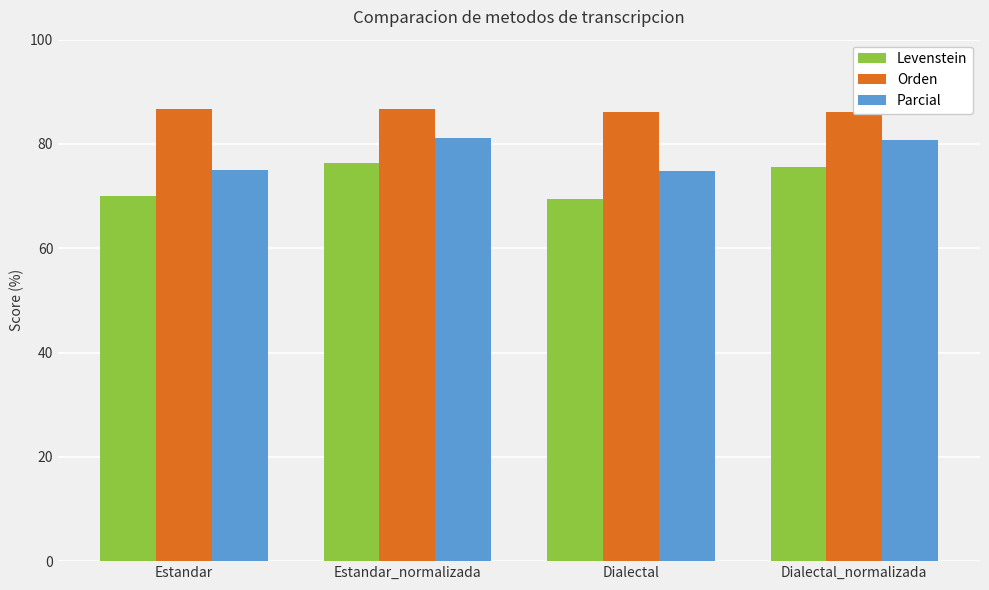

Which series has the largest total across all categories?

Orden